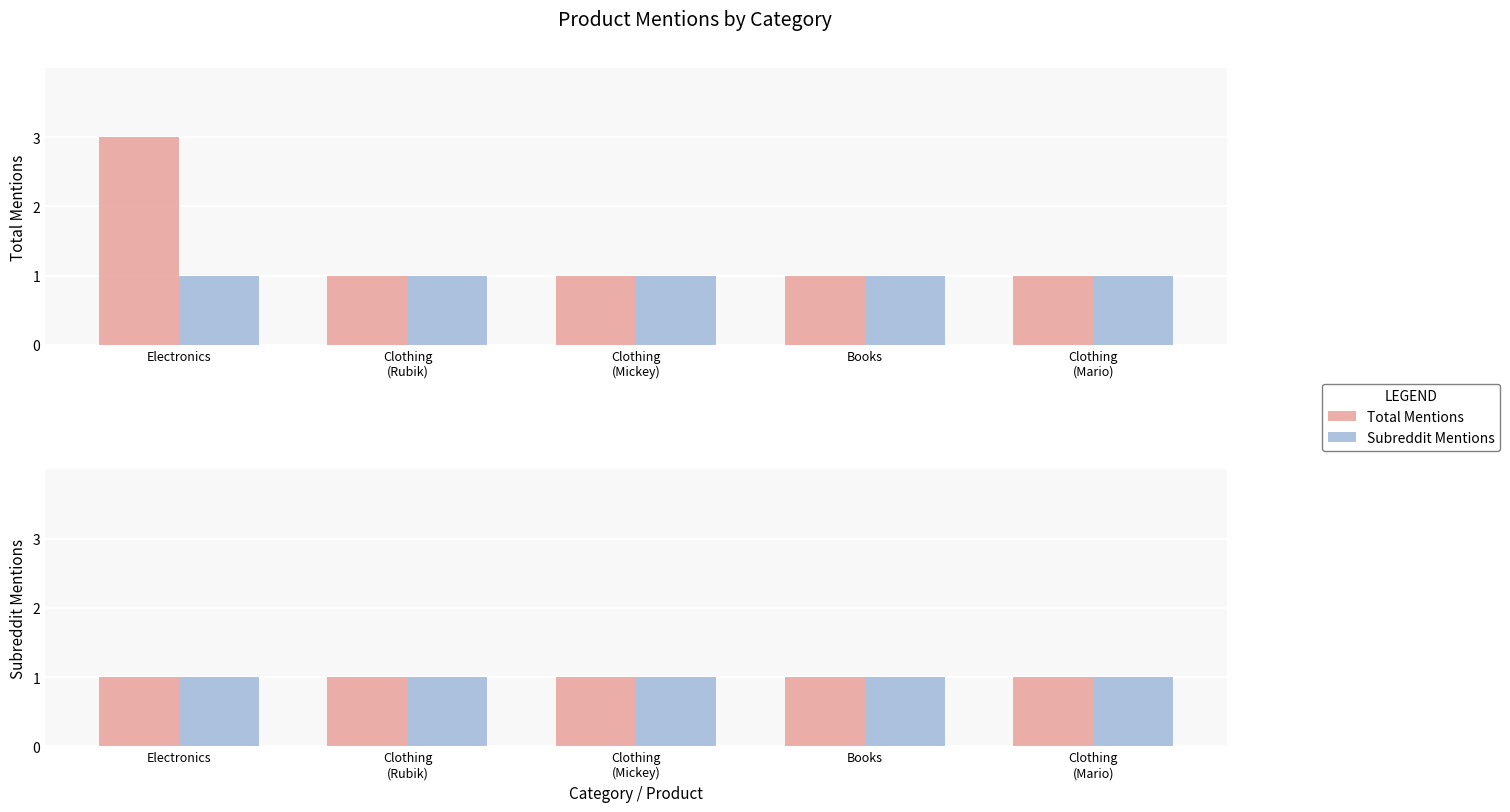

Rank the categories by value from lowest to highest.

Clothing (Rubik), Clothing (Mickey), Books, Clothing (Mario), Electronics